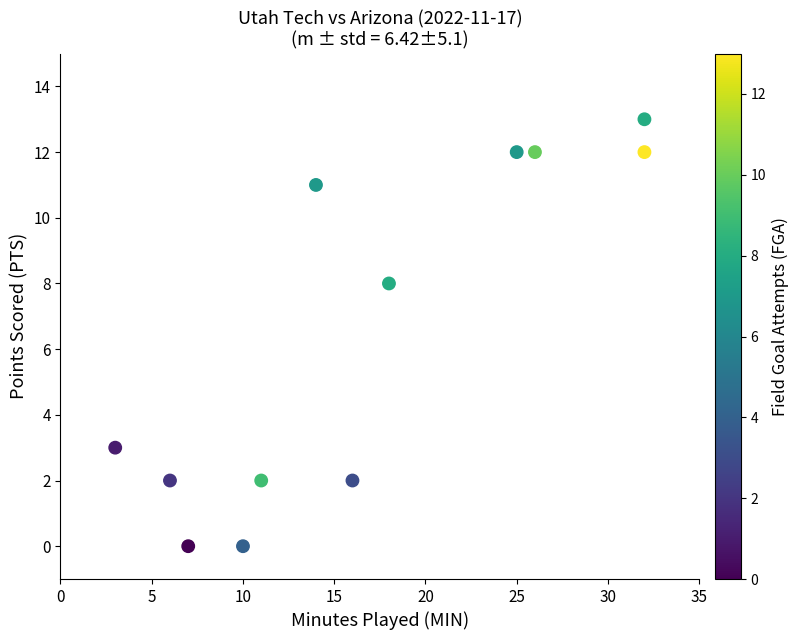

What Y value in the scatter plot is closest to 6?

8